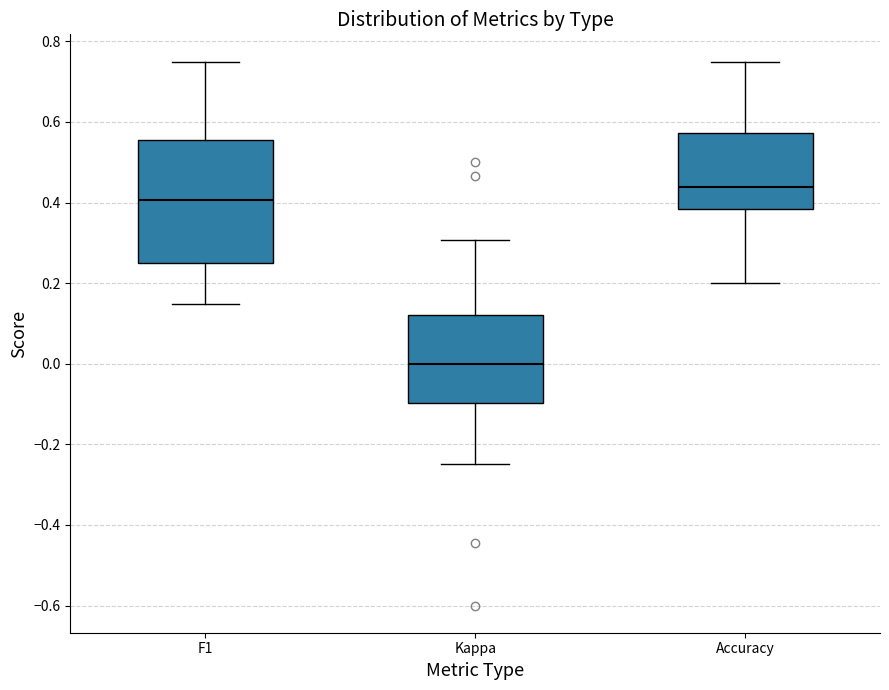

Where does the median line of the box for Accuracy sit on the y-axis? The values are not printed on the chart, so give them approximately, as read against the axis.

0.44